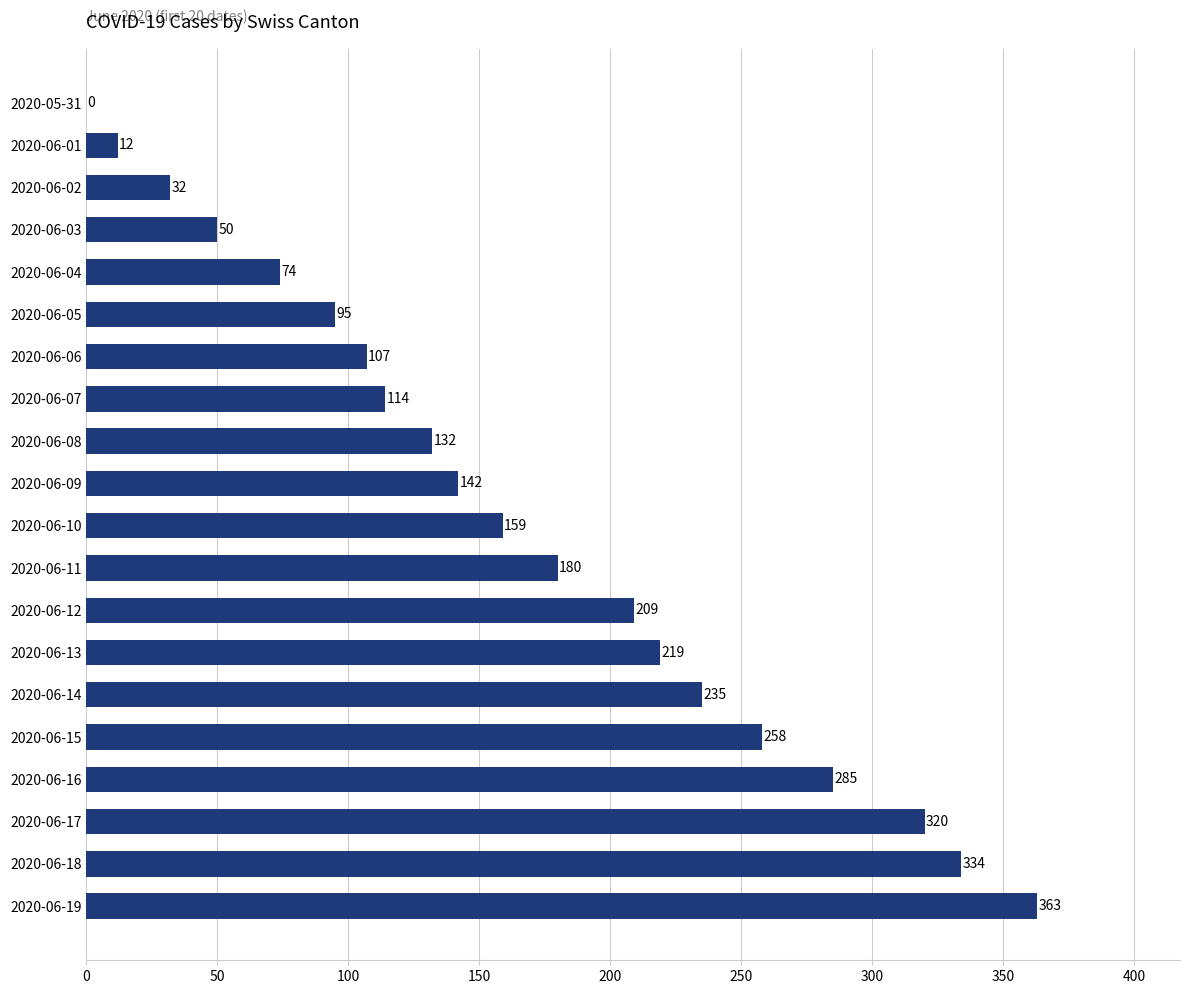

Reading top to bottom, transcribe all the data shown in this chart.

2020-05-31=0	2020-06-01=12	2020-06-02=32	2020-06-03=50	2020-06-04=74	2020-06-05=95	2020-06-06=107	2020-06-07=114	2020-06-08=132	2020-06-09=142	2020-06-10=159	2020-06-11=180	2020-06-12=209	2020-06-13=219	2020-06-14=235	2020-06-15=258	2020-06-16=285	2020-06-17=320	2020-06-18=334	2020-06-19=363